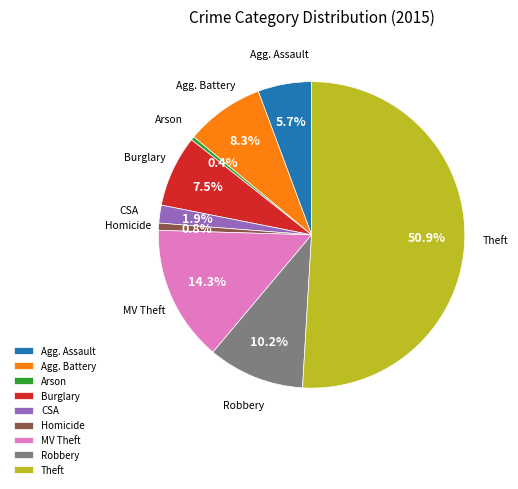

Combined, what portion of the pie is CSA and Robbery?

12.1%